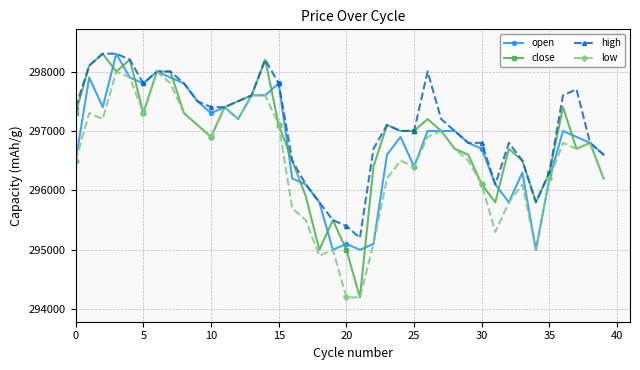

What is the value of the close point at the 15th from the left?

298200